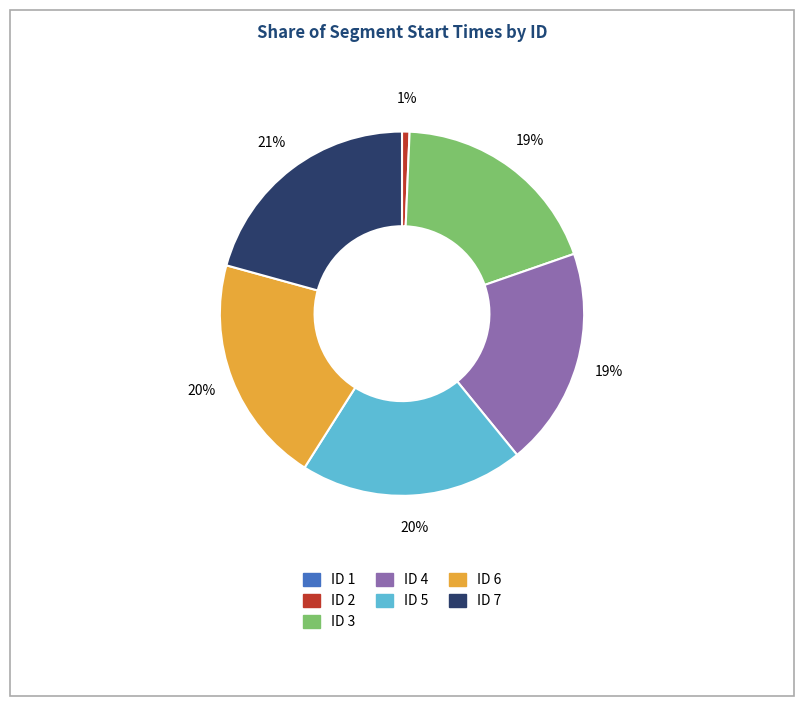

To the nearest percent, what is the average slice percentage?

14%